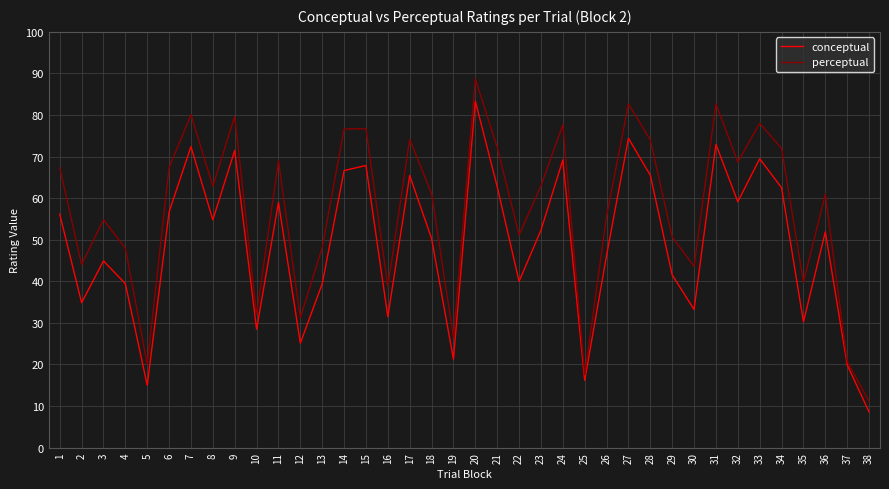

List the series in order of their overall mean, highest first.

perceptual, conceptual